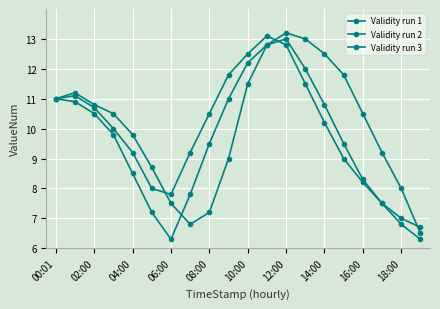

True or false: Validity run 2 has more than 2 interior local peaks.

False